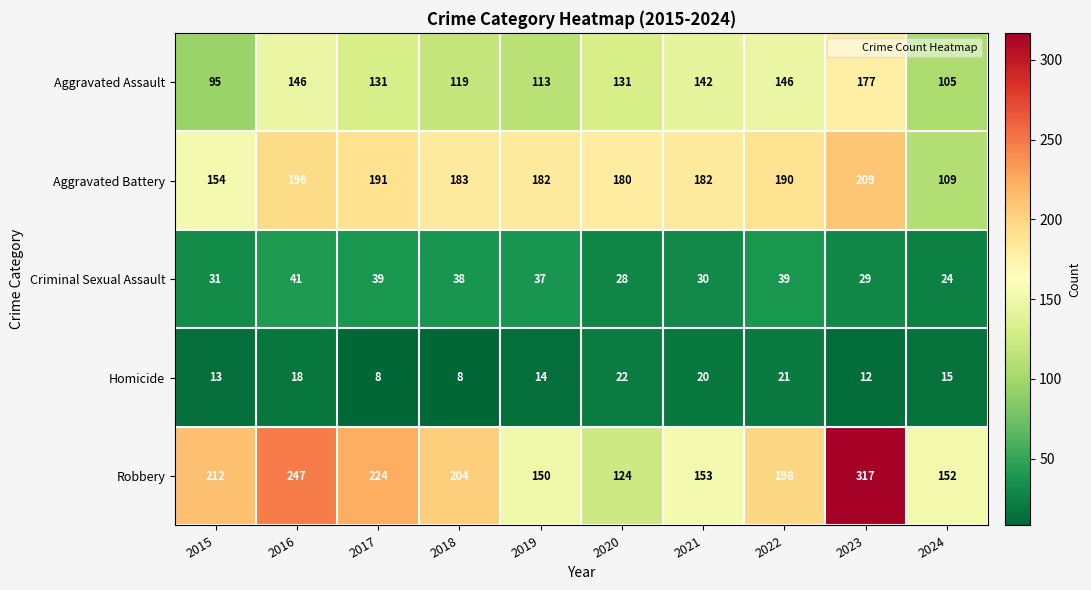

What is the difference between the maximum and minimum values in the Aggravated Assault series?

82